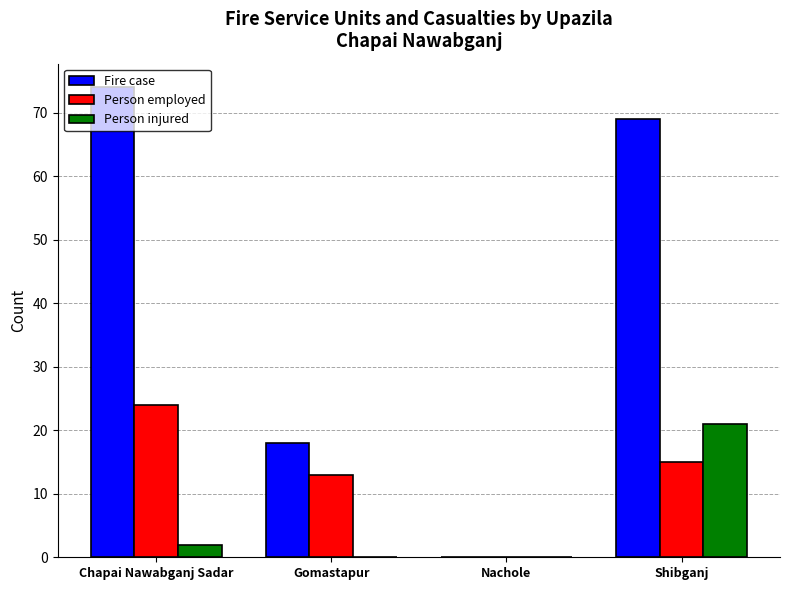

The value of Fire case at Shibganj is 69. True or false?

True